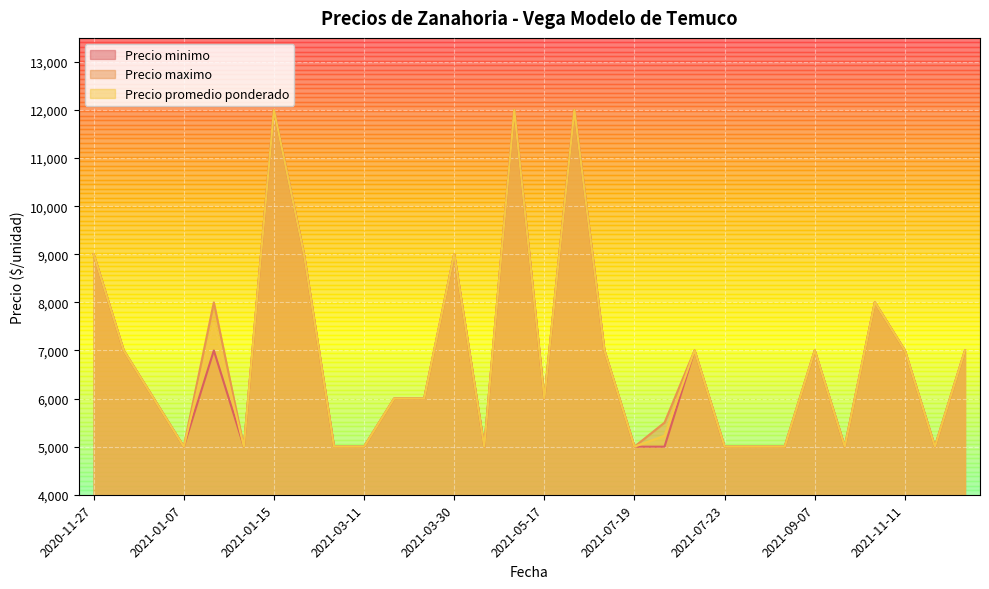

At how many categories does at least one series exceed 11740?

3